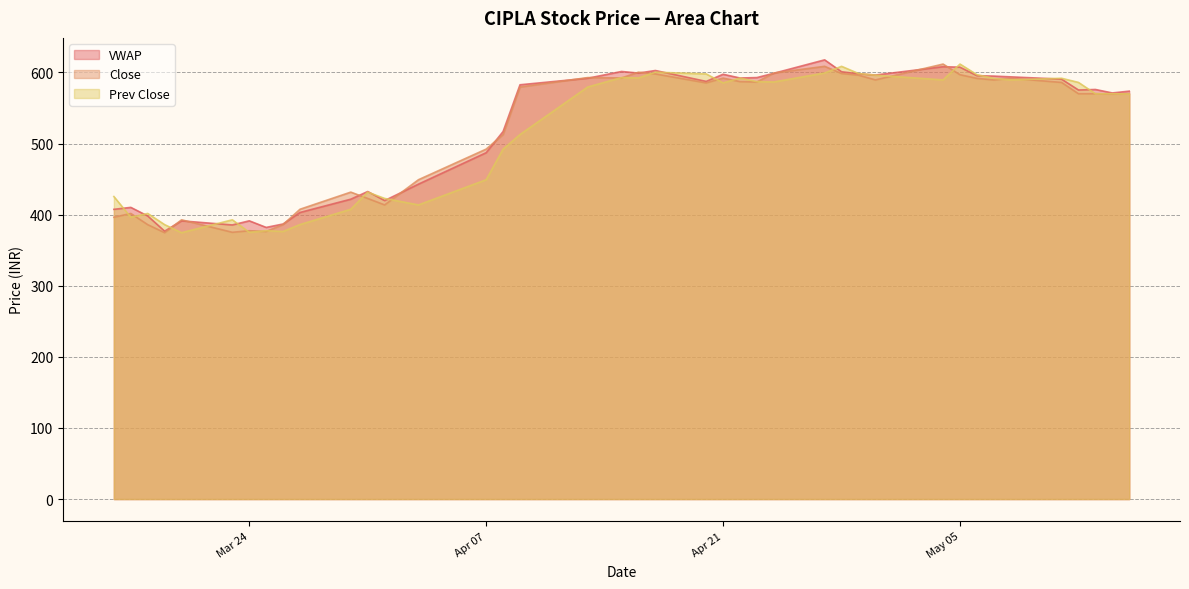

Rank the series by their average value, from highest to lowest.

VWAP, Close, Prev Close